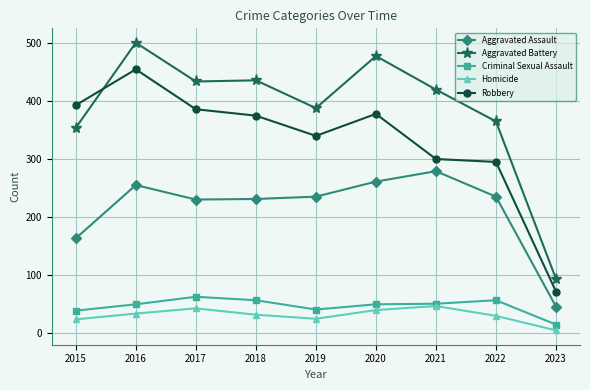

Does the chart display data point markers on the line(s)?

Yes